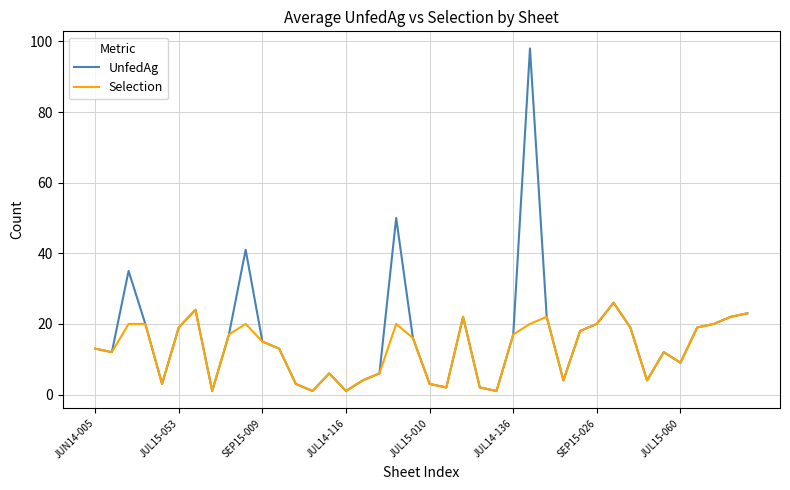

Reading left to right, what are all the values shown in this chart?

UnfedAg: 13	12	35	20	3	19	24	1	17	41	15	13	3	1	6	1	4	6	50	16	3	2	22	2	1	17	98	22	4	18	20	26	19	4	12	9	19	20	22	23
Selection: 13	12	20	20	3	19	24	1	17	20	15	13	3	1	6	1	4	6	20	16	3	2	22	2	1	17	20	22	4	18	20	26	19	4	12	9	19	20	22	23